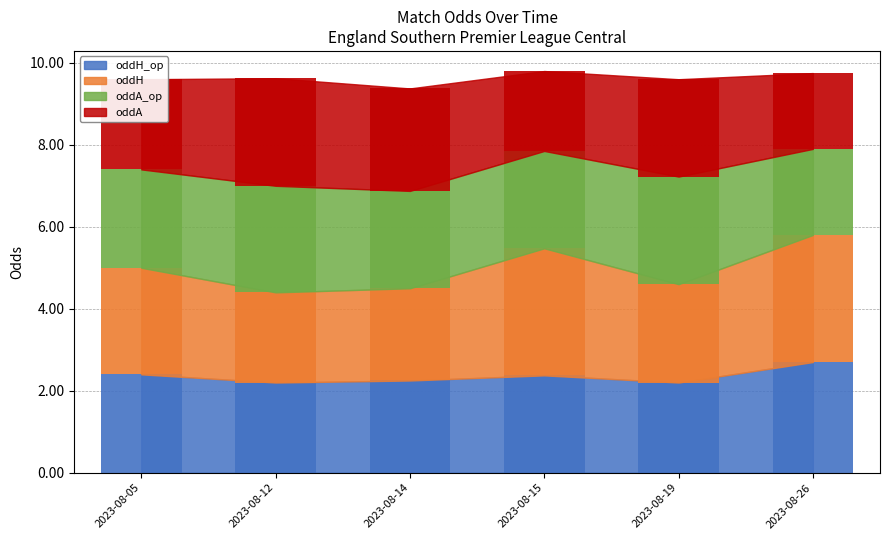

What is the difference between the oddH_op values at 2023-08-05 and 2023-08-14?

0.1